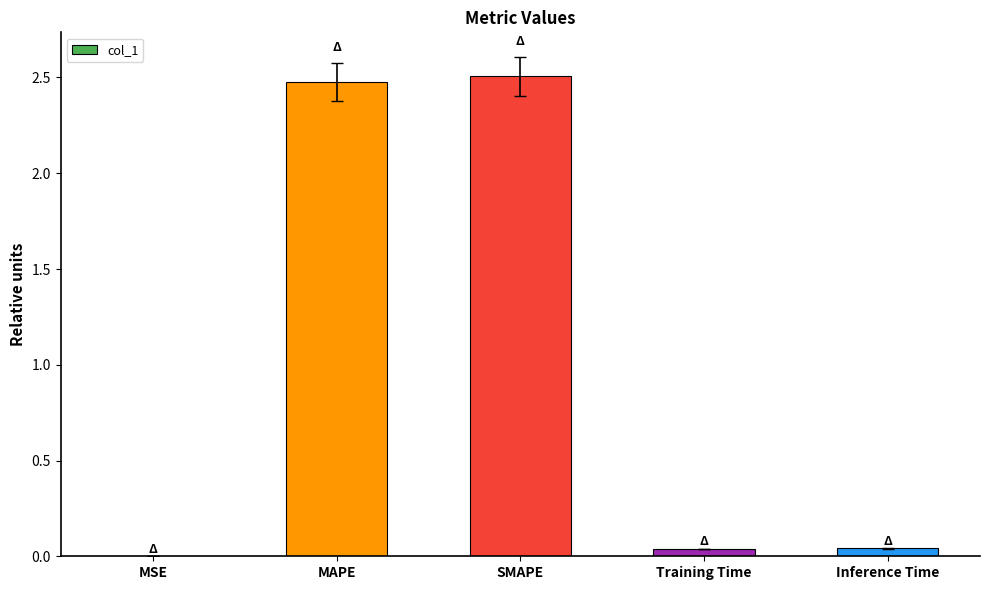

What is the sum of all values?

5.1